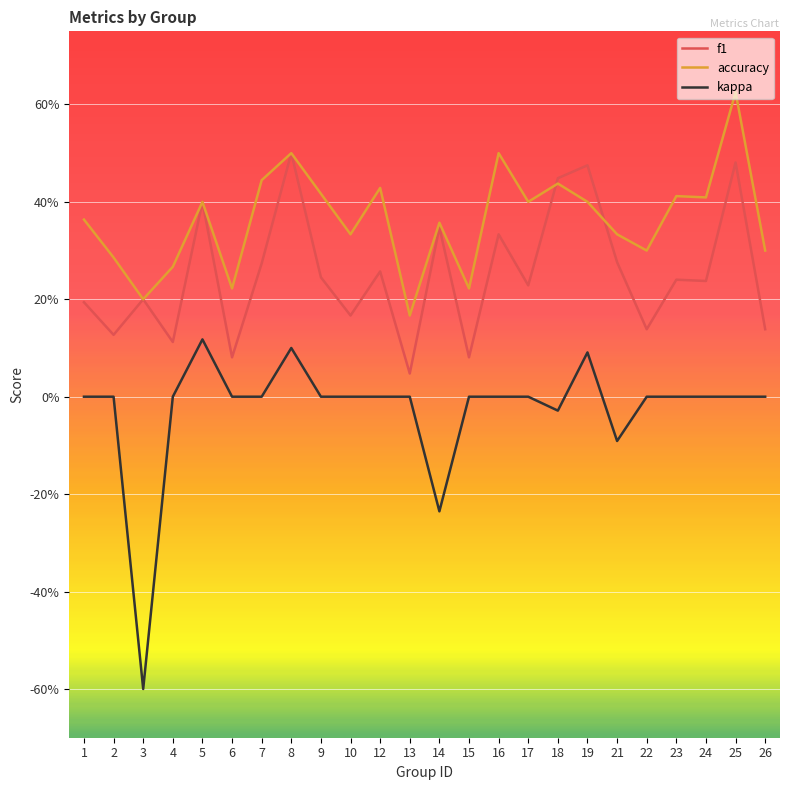

What are all the series names shown in the legend?

f1, accuracy, kappa